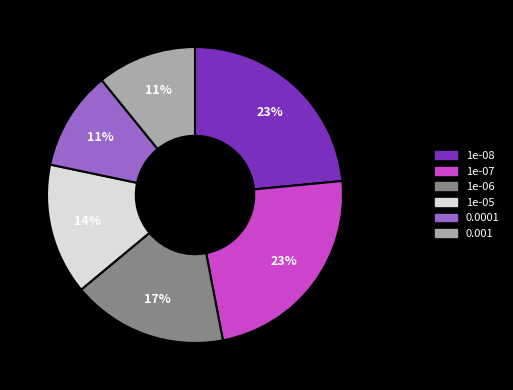

Is the sum of 1e-06 and 1e-08 greater than half?

No